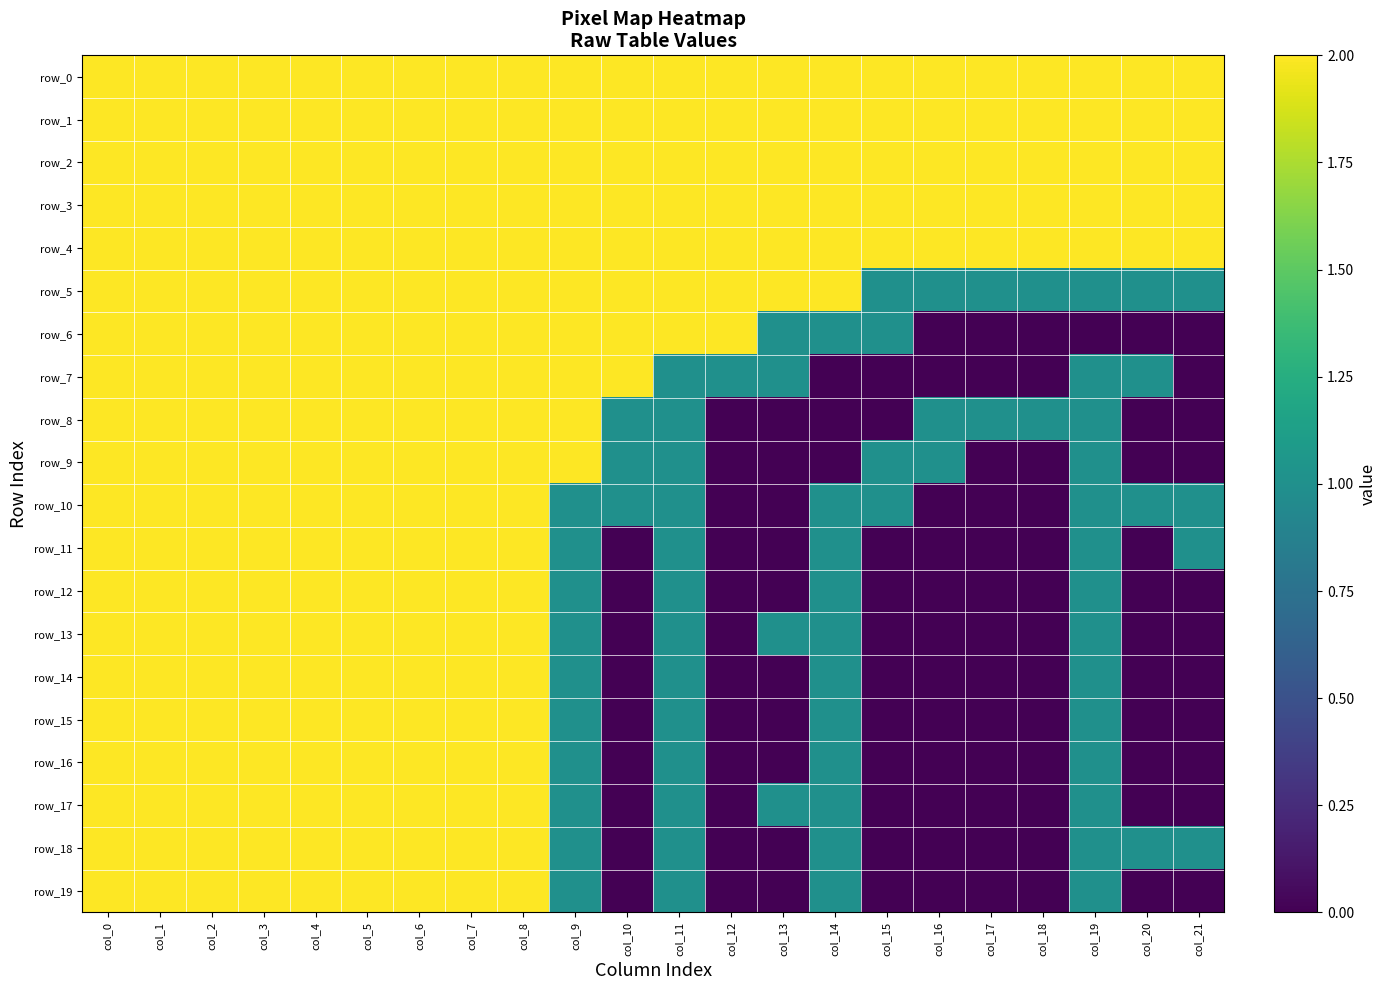

Reading right to left, list all the values displayed in this chart.

row_0: 2	2	2	2	2	2	2	2	2	2	2	2	2	2	2	2	2	2	2	2	2	2
row_1: 2	2	2	2	2	2	2	2	2	2	2	2	2	2	2	2	2	2	2	2	2	2
row_2: 2	2	2	2	2	2	2	2	2	2	2	2	2	2	2	2	2	2	2	2	2	2
row_3: 2	2	2	2	2	2	2	2	2	2	2	2	2	2	2	2	2	2	2	2	2	2
row_4: 2	2	2	2	2	2	2	2	2	2	2	2	2	2	2	2	2	2	2	2	2	2
row_5: 1	1	1	1	1	1	1	2	2	2	2	2	2	2	2	2	2	2	2	2	2	2
row_6: 0	0	0	0	0	0	1	1	1	2	2	2	2	2	2	2	2	2	2	2	2	2
row_7: 0	1	1	0	0	0	0	0	1	1	1	2	2	2	2	2	2	2	2	2	2	2
row_8: 0	0	1	1	1	1	0	0	0	0	1	1	2	2	2	2	2	2	2	2	2	2
row_9: 0	0	1	0	0	1	1	0	0	0	1	1	2	2	2	2	2	2	2	2	2	2
row_10: 1	1	1	0	0	0	1	1	0	0	1	1	1	2	2	2	2	2	2	2	2	2
row_11: 1	0	1	0	0	0	0	1	0	0	1	0	1	2	2	2	2	2	2	2	2	2
row_12: 0	0	1	0	0	0	0	1	0	0	1	0	1	2	2	2	2	2	2	2	2	2
row_13: 0	0	1	0	0	0	0	1	1	0	1	0	1	2	2	2	2	2	2	2	2	2
row_14: 0	0	1	0	0	0	0	1	0	0	1	0	1	2	2	2	2	2	2	2	2	2
row_15: 0	0	1	0	0	0	0	1	0	0	1	0	1	2	2	2	2	2	2	2	2	2
row_16: 0	0	1	0	0	0	0	1	0	0	1	0	1	2	2	2	2	2	2	2	2	2
row_17: 0	0	1	0	0	0	0	1	1	0	1	0	1	2	2	2	2	2	2	2	2	2
row_18: 1	1	1	0	0	0	0	1	0	0	1	0	1	2	2	2	2	2	2	2	2	2
row_19: 0	0	1	0	0	0	0	1	0	0	1	0	1	2	2	2	2	2	2	2	2	2